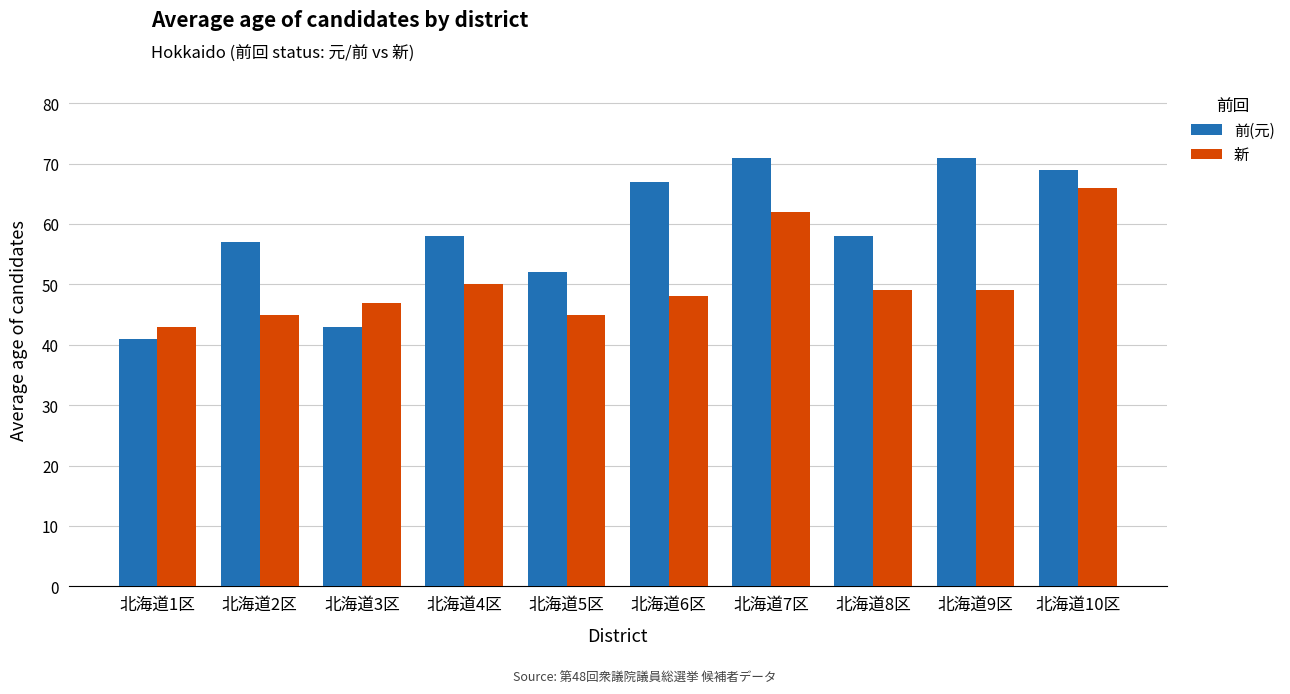

What is the lowest value of the 前(元) series?

41